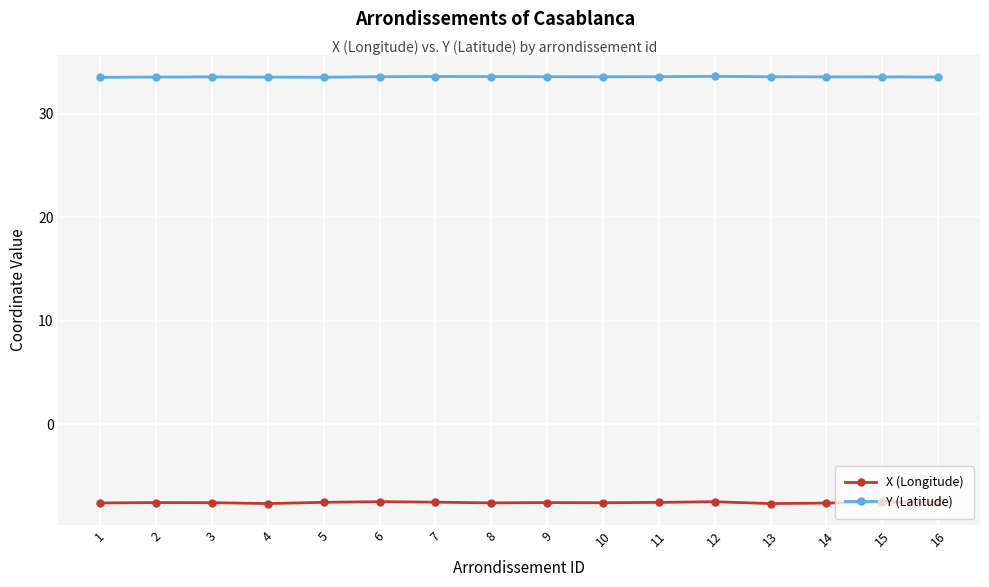

What is the difference between the second highest and second lowest values in the X (Longitude) series?

0.2